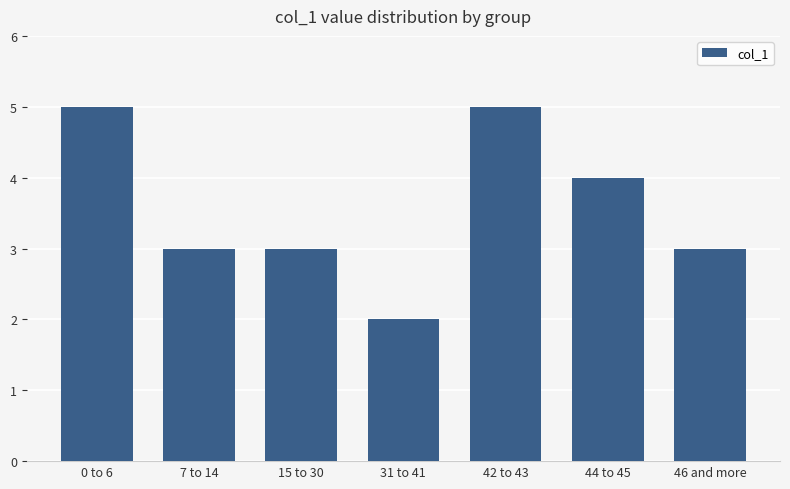

What is the sum of the values at 7 to 14 and 46 and more?

6